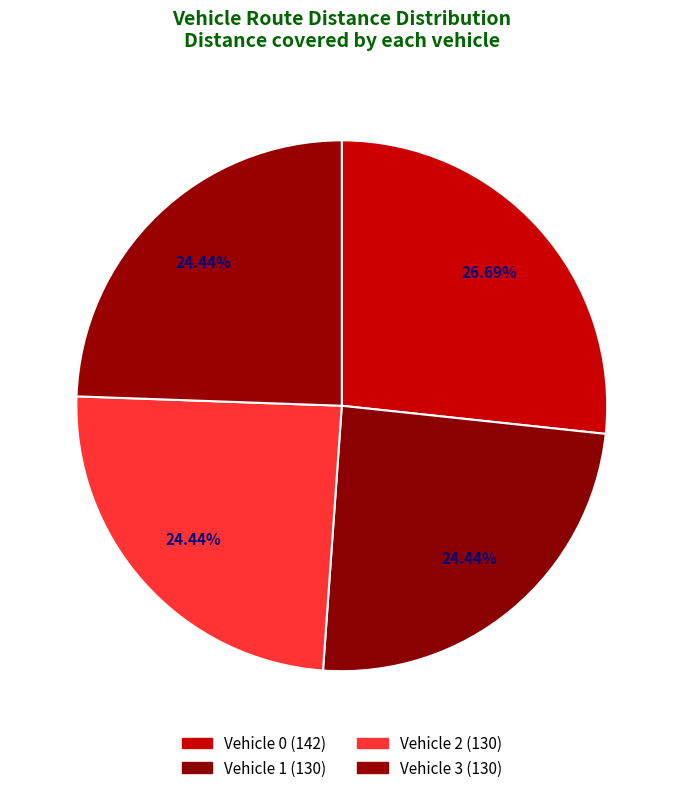

Which has a higher value, Vehicle 0 or Vehicle 1?

Vehicle 0